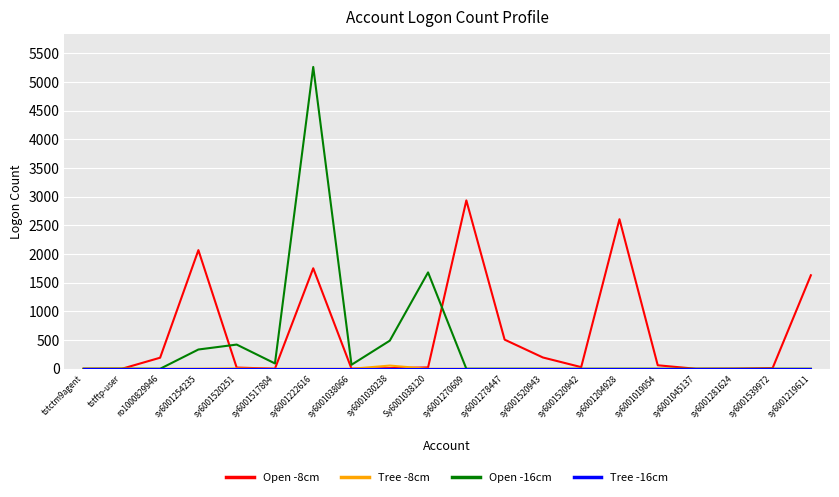

At which category is the sum across all series the highest?

sy6001222616